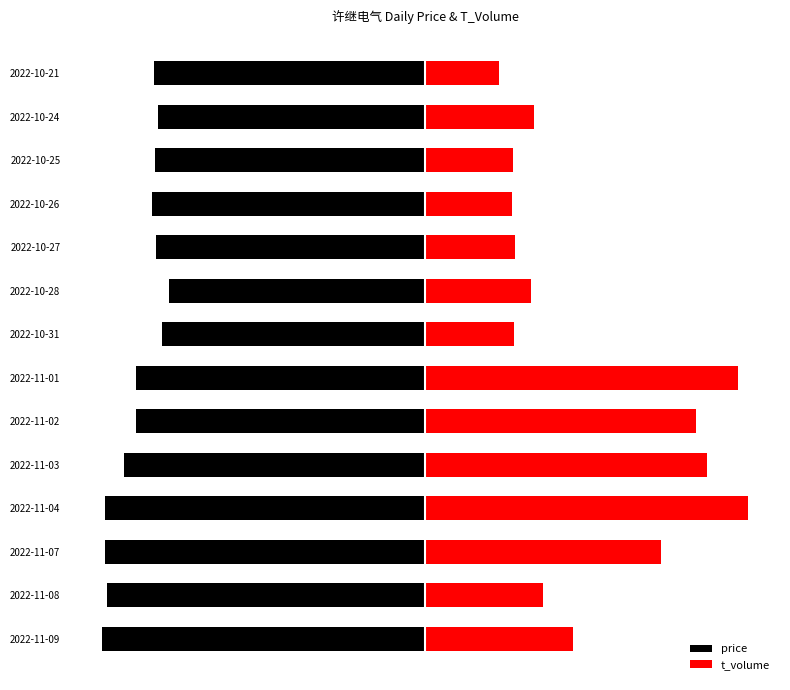

What is the value of the t_volume bar at the 1st from the left?

10.0